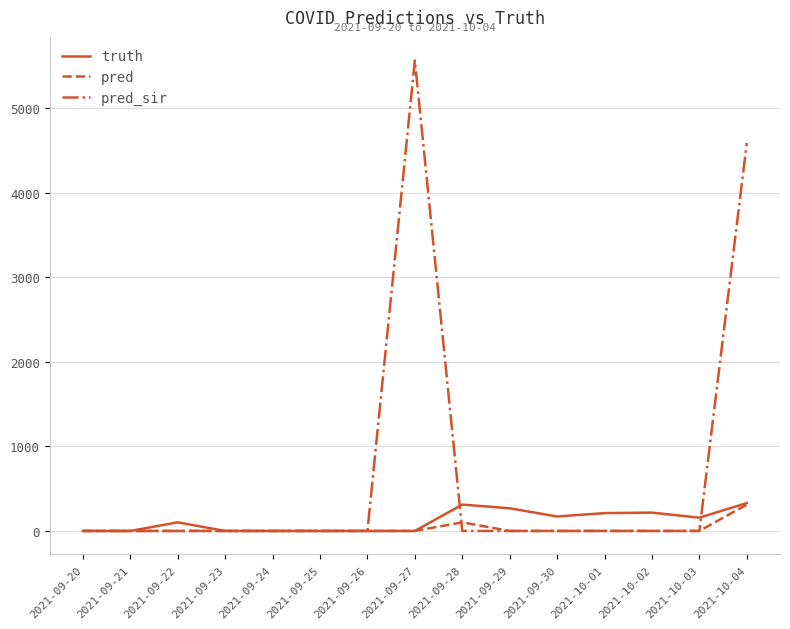

Which series has the largest range (max minus min)?

pred_sir